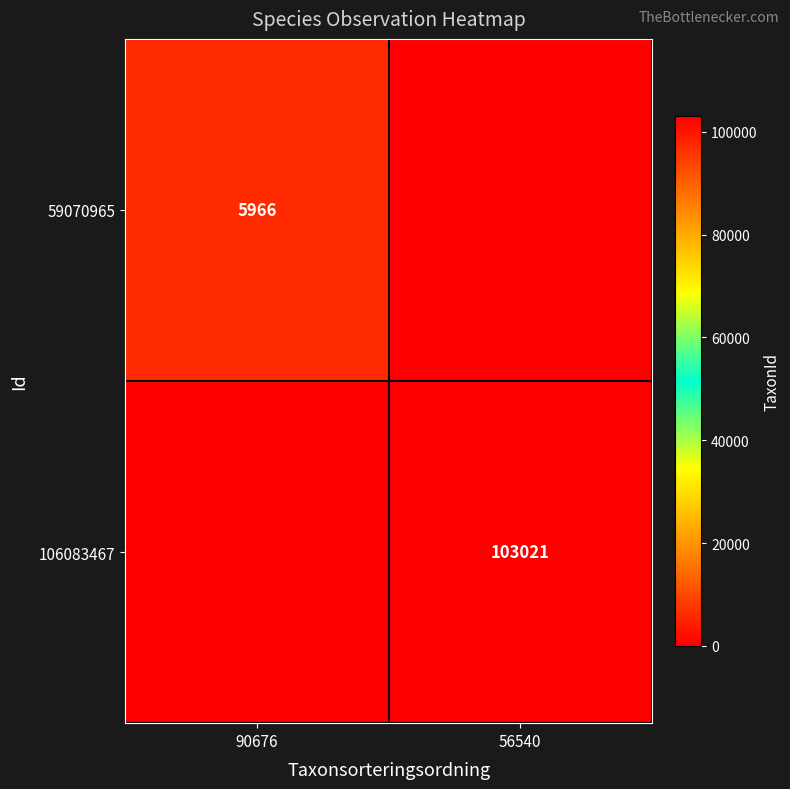

True or false: 106083467 has a value of 162639 at 56540.

False